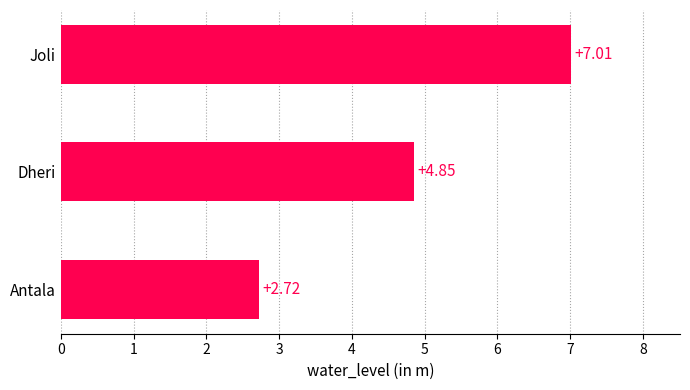

What is the ratio of the value at Joli to the value at Antala?

2.6